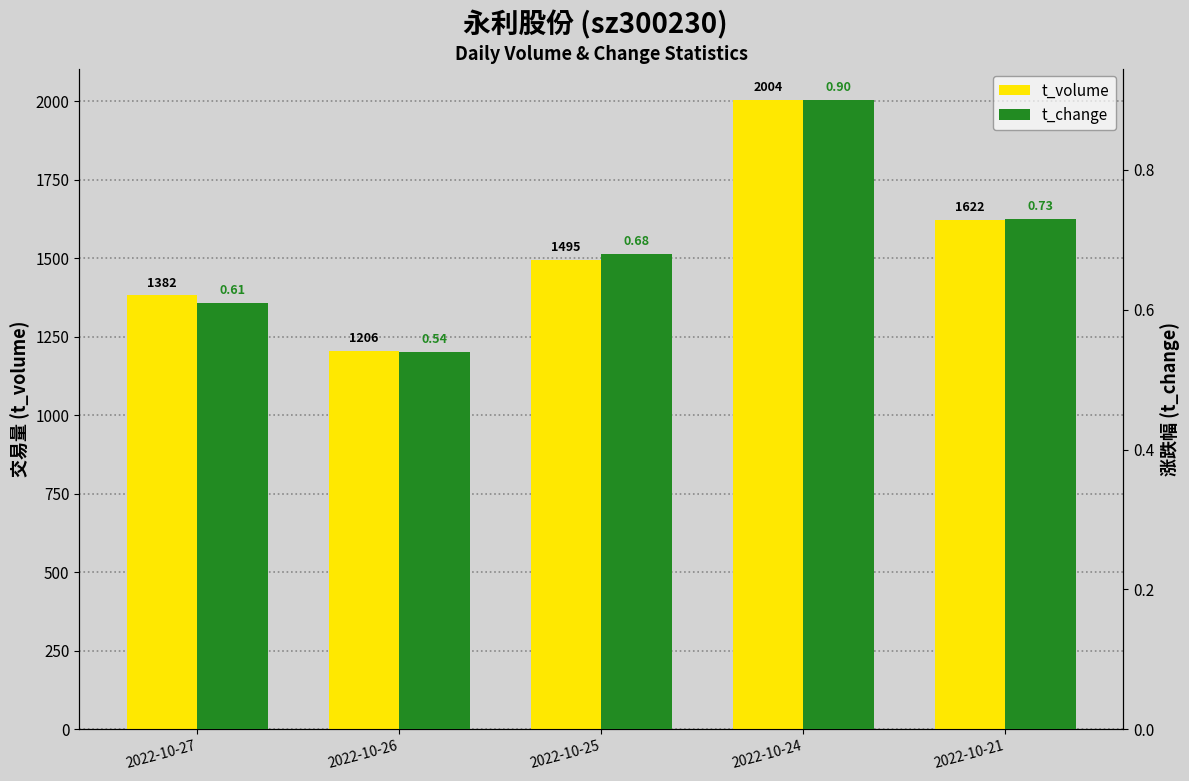

The t_volume series shows 343.3 at 2022-10-27. True or false?

False